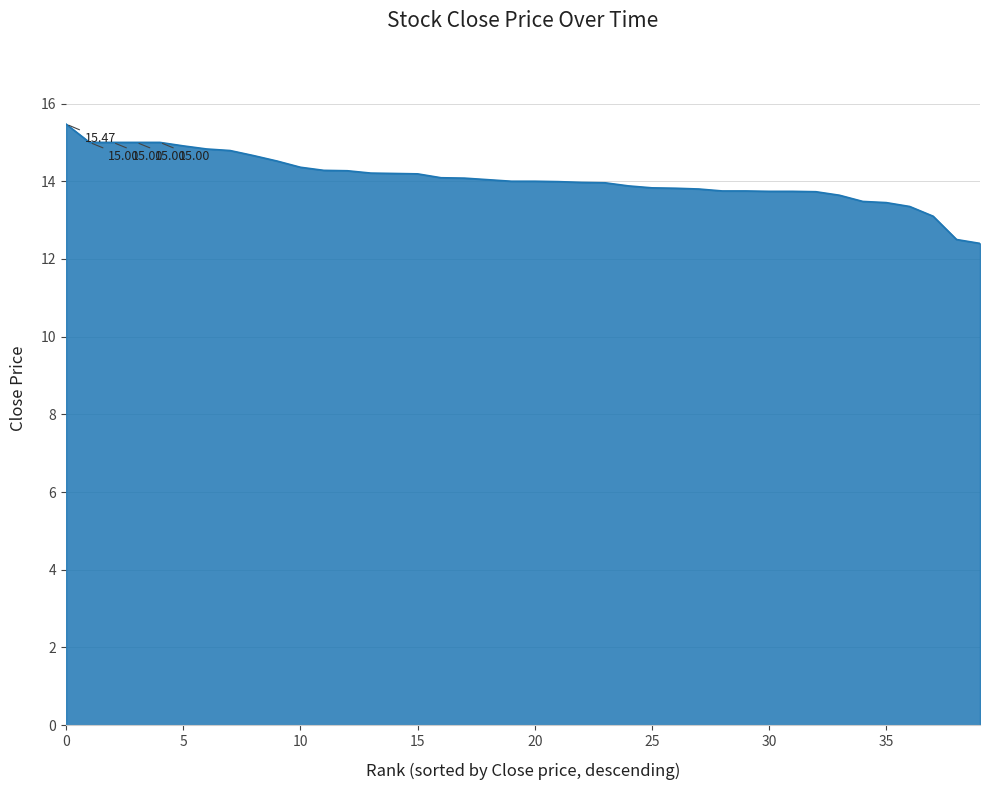

What is the difference between the maximum and minimum values?

3.1